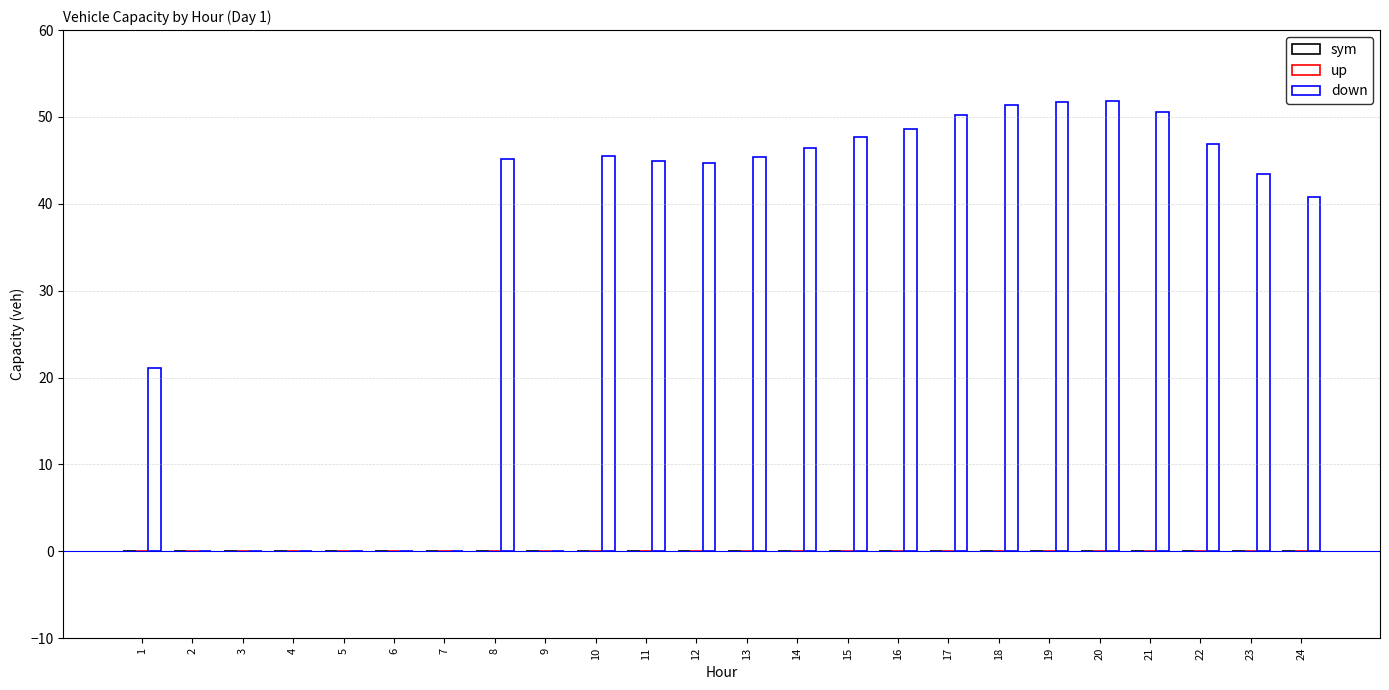

Count the number of data series in this chart.

1